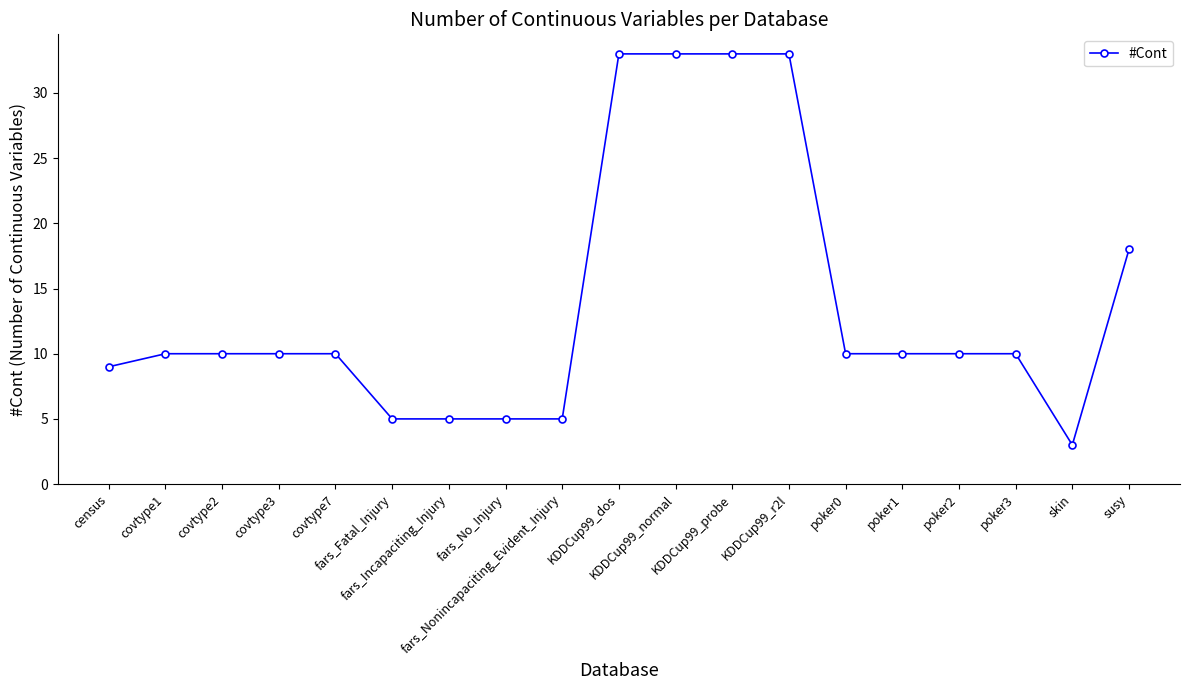

What is the change in value from covtype2 to KDDCup99_normal?

+23